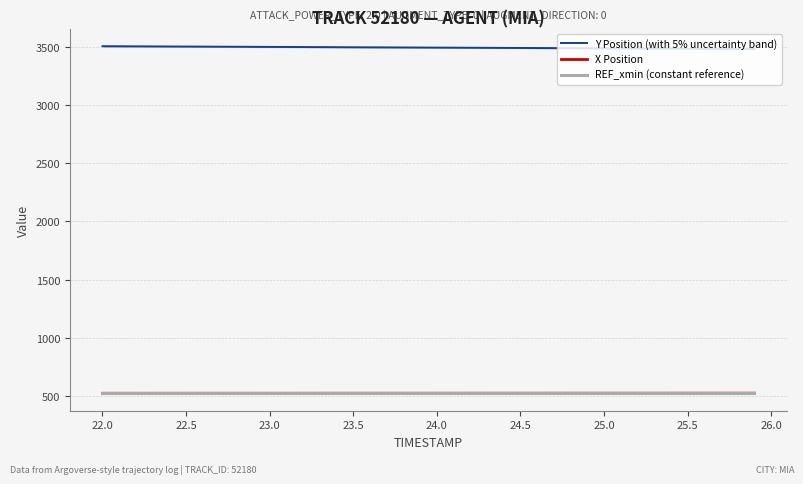

Count the number of data series in this chart.

3